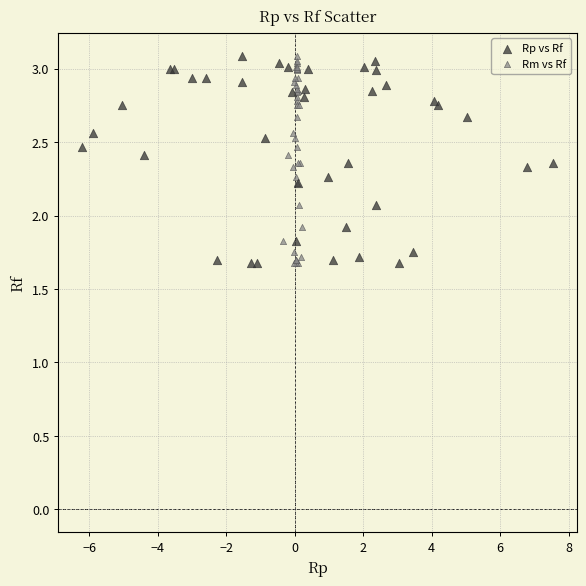

What are all the series names shown in the legend?

Rp vs Rf, Rm vs Rf